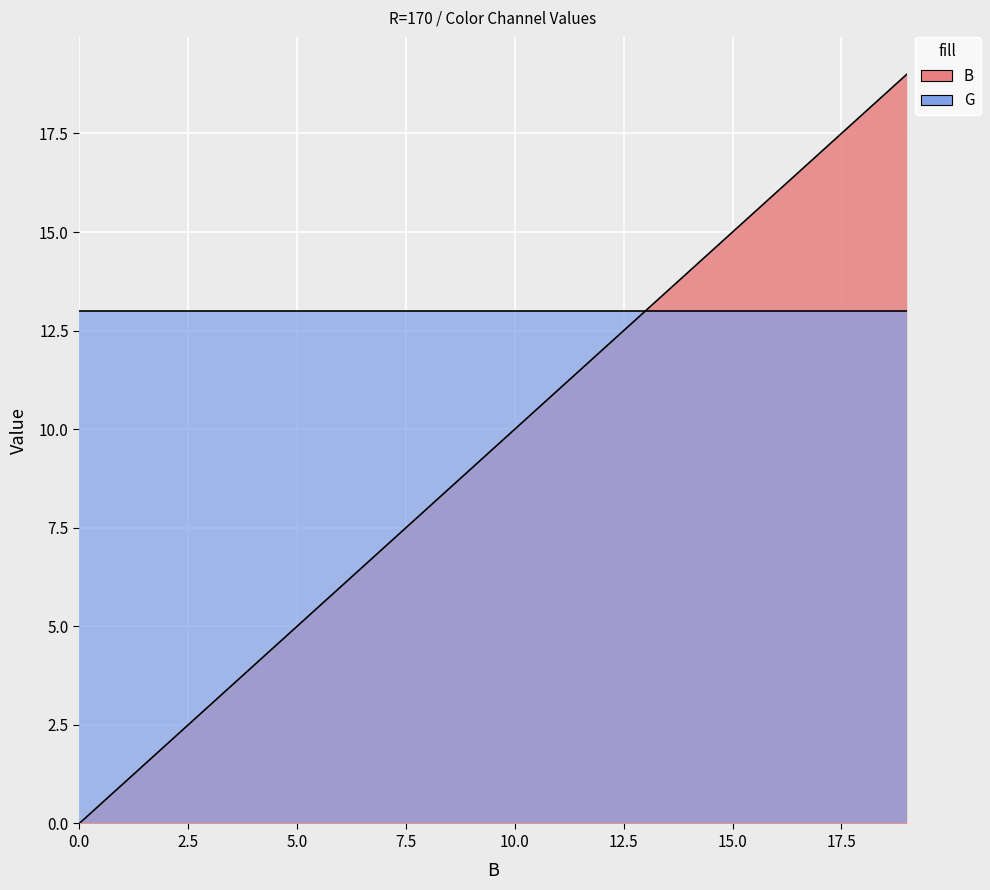

Is it true that the value at 18 is 18?

True